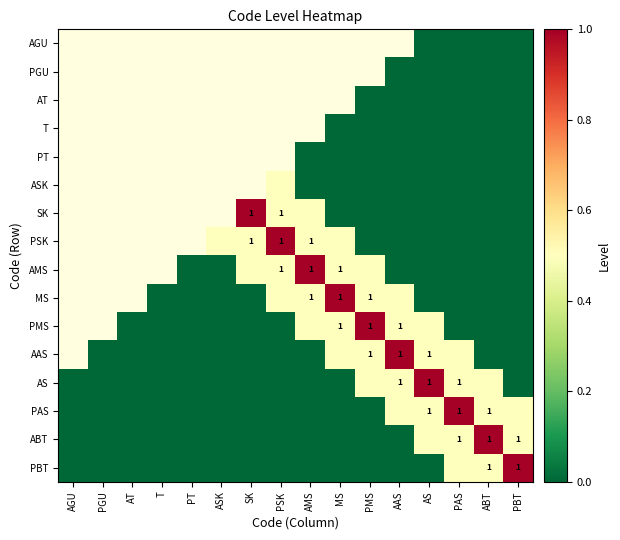

What is the greatest value displayed?

1.0